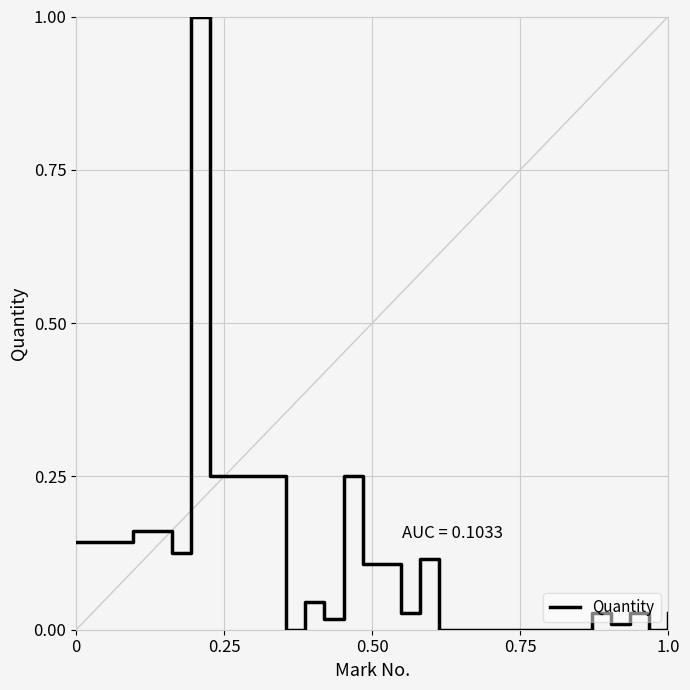

What is the difference between the maximum and minimum values?

1.0